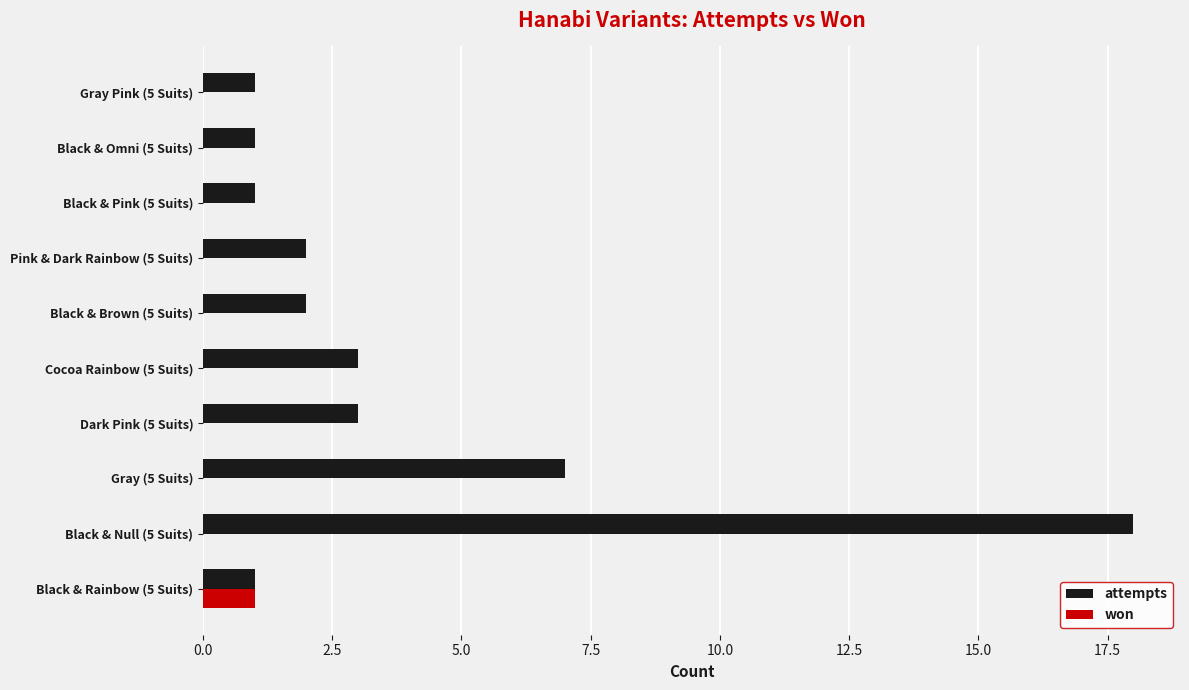

What is the sum of all attempts values?

39